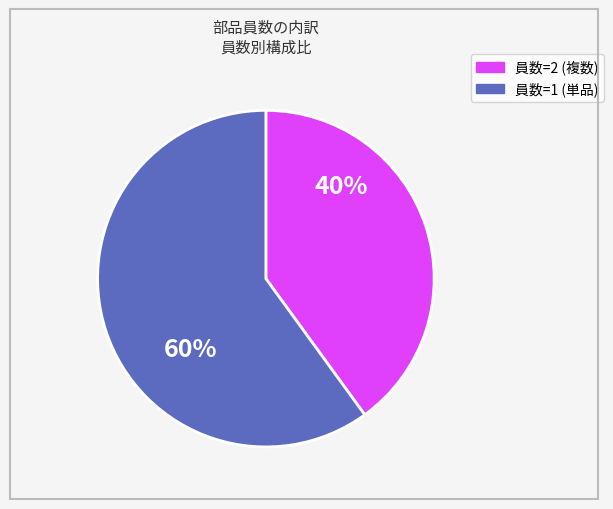

Is there any slice that represents more than half of the pie?

Yes